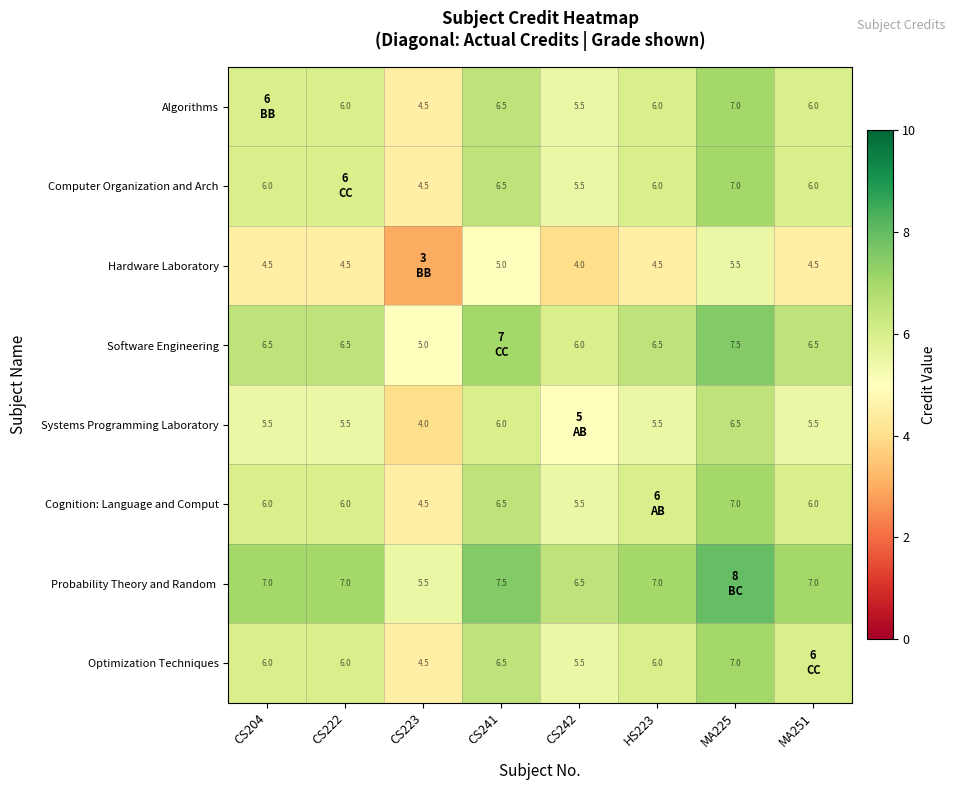

What is the spread (max minus min) of values at MA251?

2.5